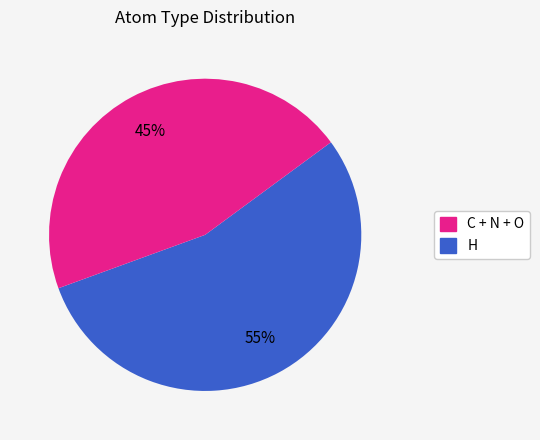

To the nearest percent, what is the average slice percentage?

50%